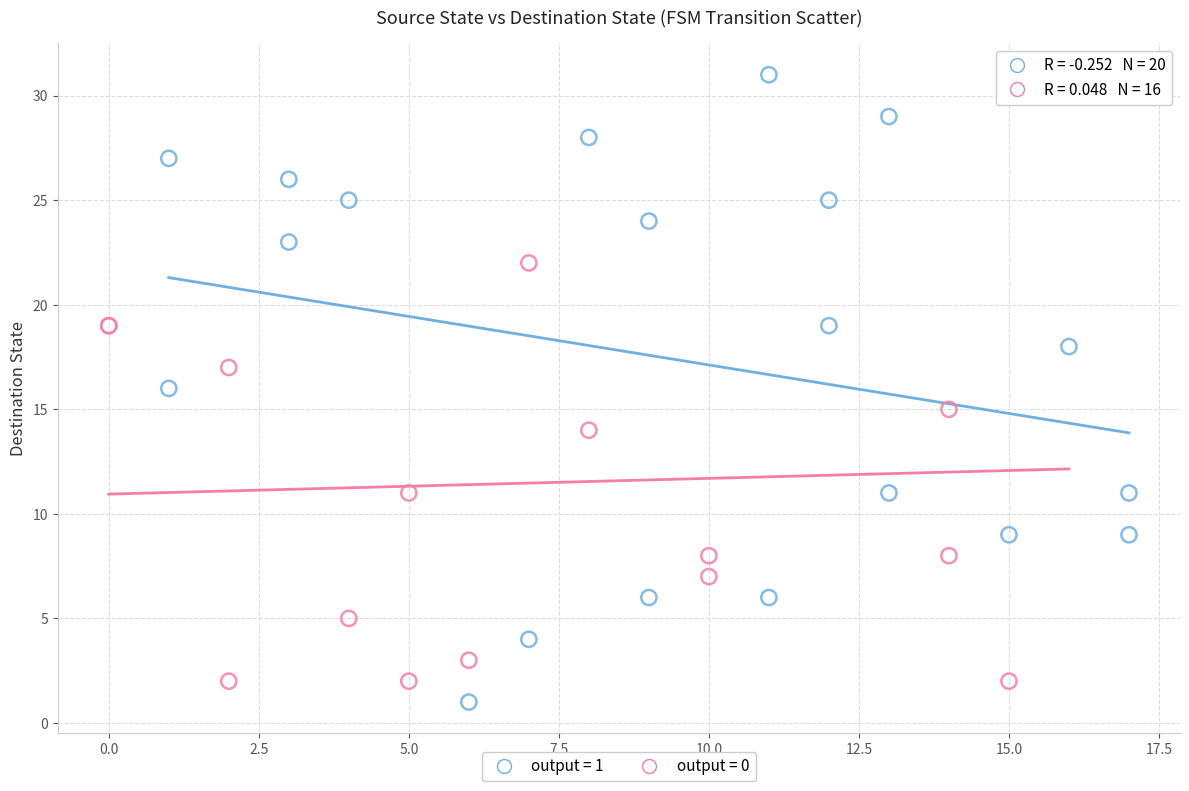

What are all the series names shown in the legend?

output = 1, output = 0